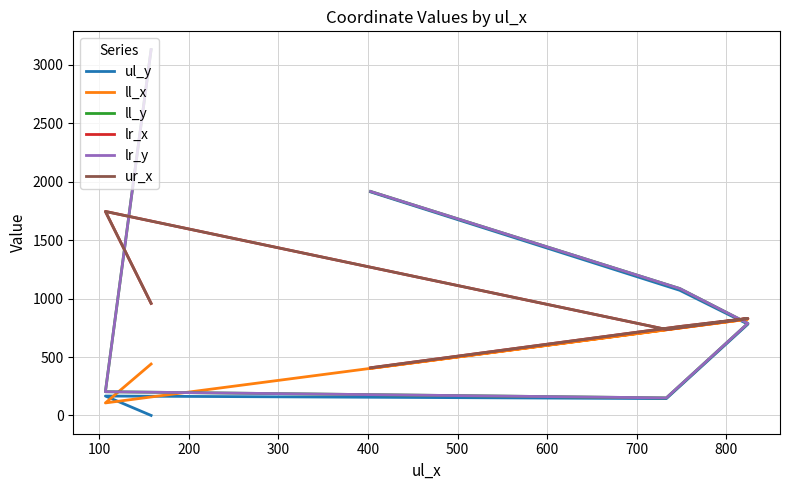

What is the value of the lr_y point at the 4th from the left?

788